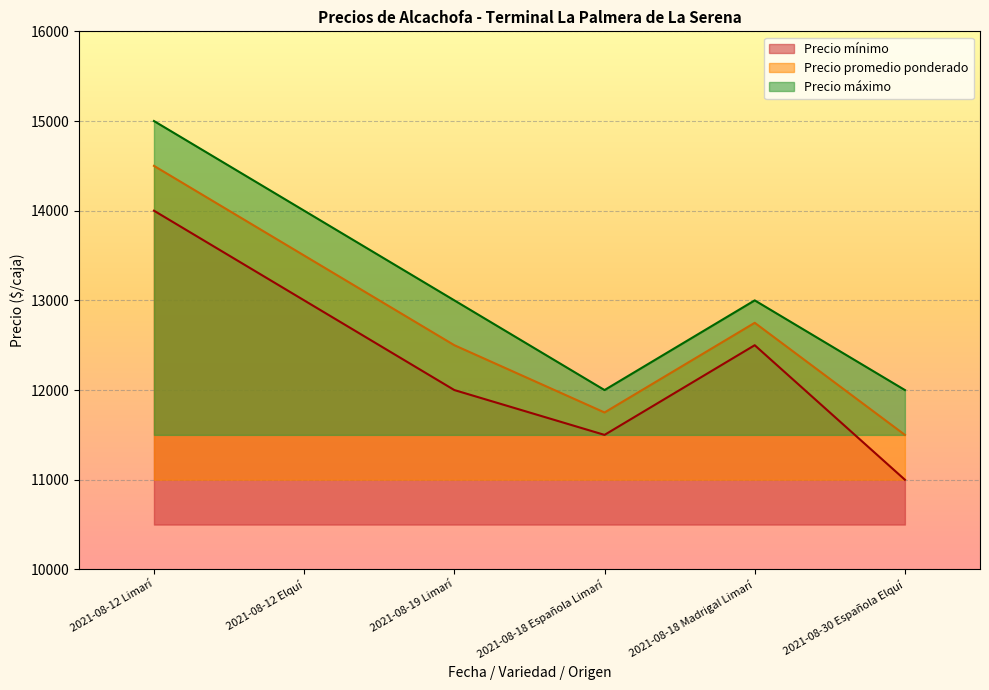

At which label is Precio mínimo closest to 12500?

2021-08-18 Madrigal Limarí